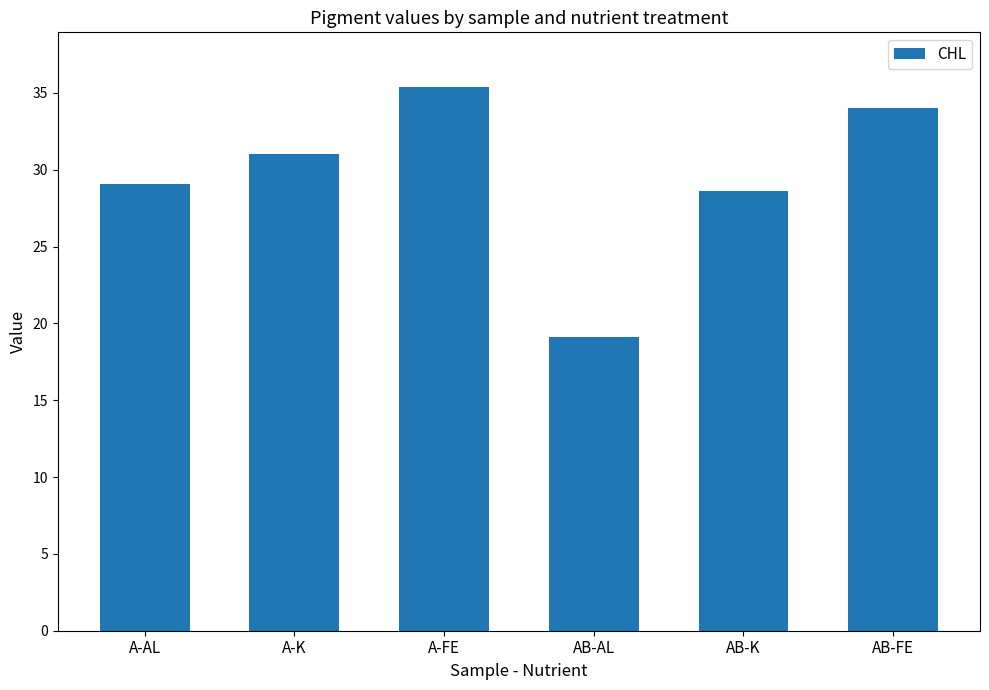

The chart shows a value of 28.6 at AB-K. True or false?

True